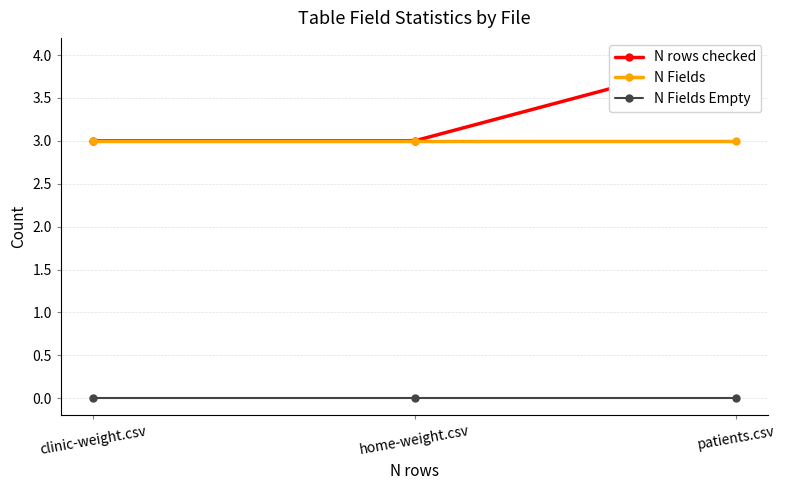

Read the N rows checked value at patients.csv.

4